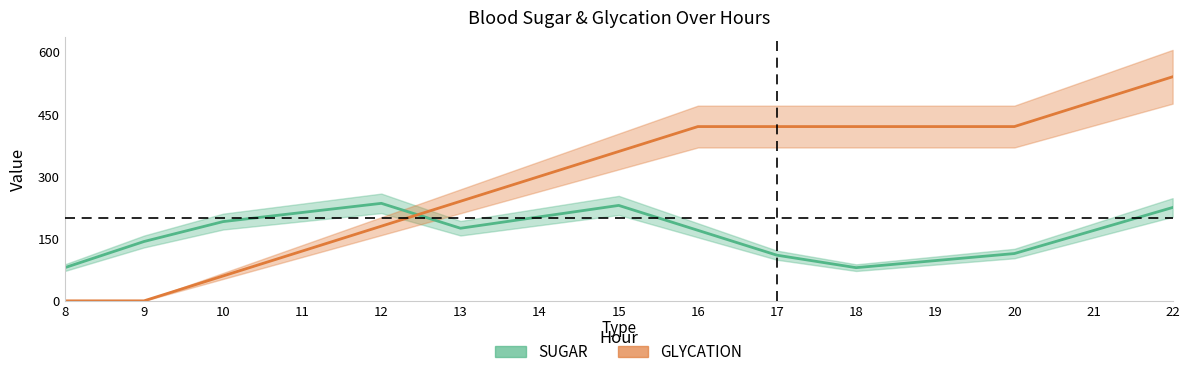

What are all the series names shown in the legend?

SUGAR, GLYCATION